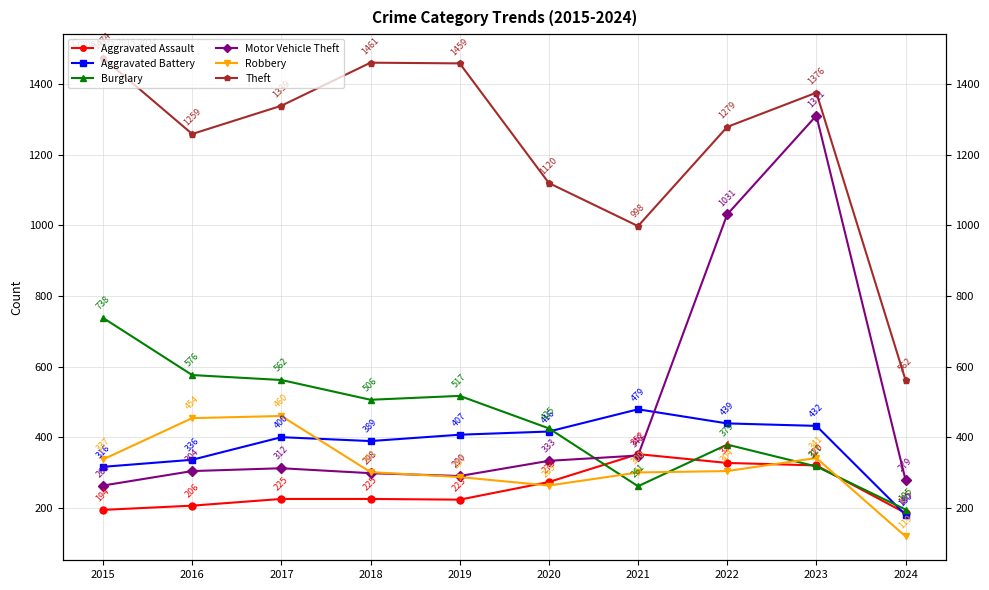

True or false: Aggravated Assault has more than 2 interior local peaks.

False